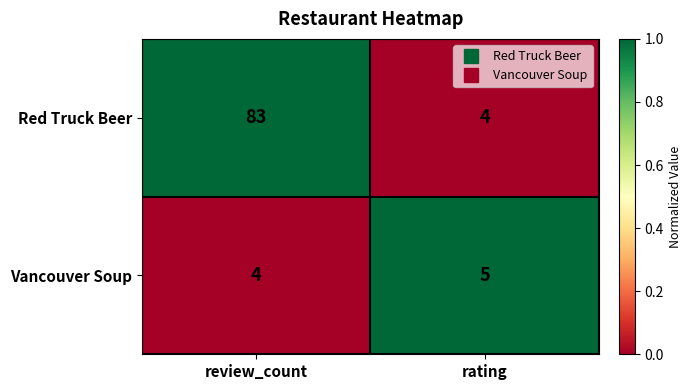

Is the value of Red Truck Beer at rating greater than the value of Vancouver Soup at rating?

No